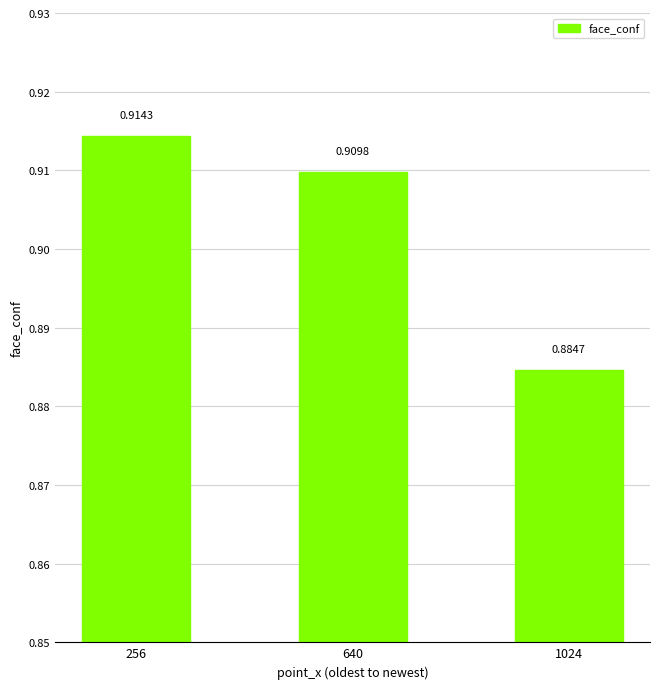

How many data points does each series have?

3